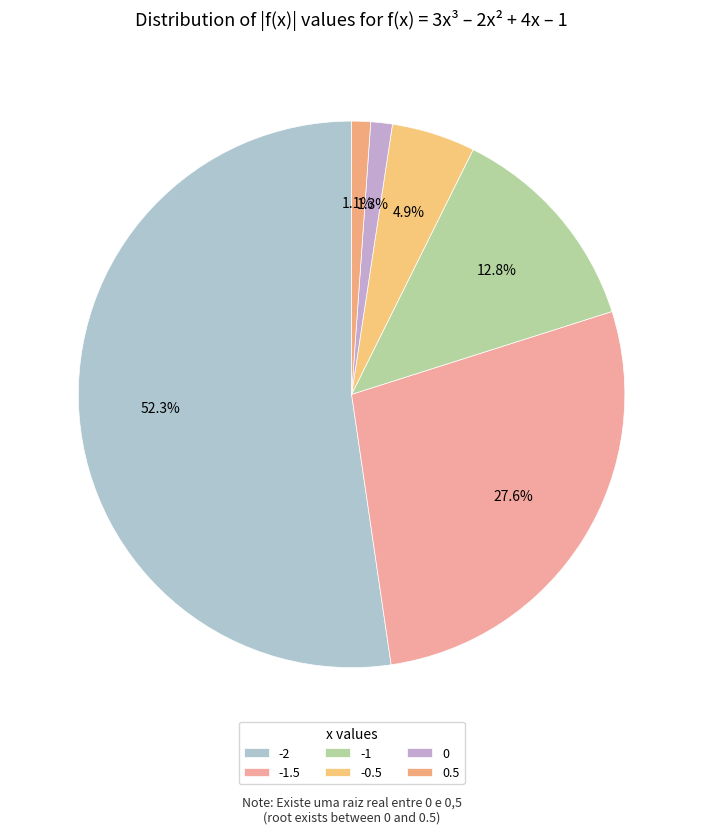

Is it true that -0.5 is 15% of the pie?

False